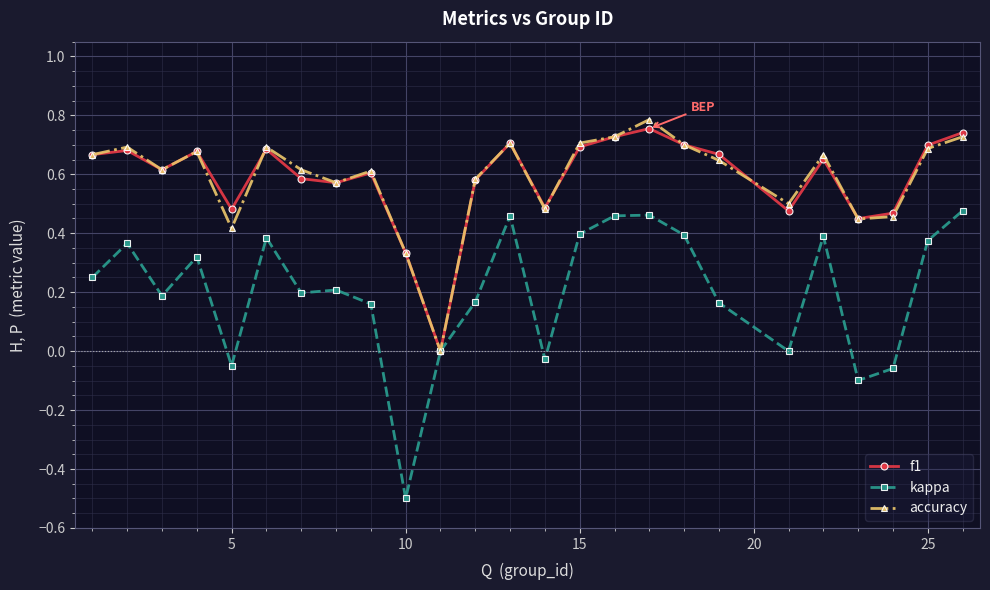

What is the minimum value shown in the chart?

-0.5